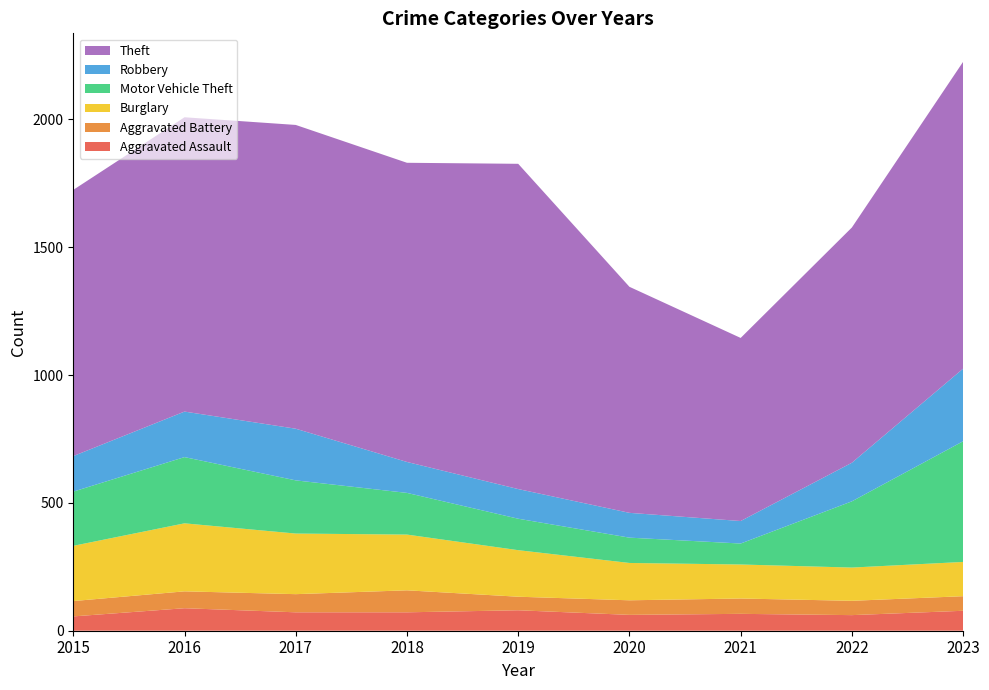

Reading left to right, what are all the values shown in this chart?

Aggravated Assault: 2015=56	2016=88	2017=72	2018=72	2019=80	2020=62	2021=66	2022=61	2023=78
Aggravated Battery: 2015=60	2016=66	2017=71	2018=86	2019=53	2020=57	2021=60	2022=56	2023=57
Burglary: 2015=216	2016=266	2017=237	2018=218	2019=182	2020=146	2021=133	2022=130	2023=134
Motor Vehicle Theft: 2015=212	2016=259	2017=208	2018=163	2019=123	2020=99	2021=82	2022=259	2023=472
Robbery: 2015=139	2016=178	2017=202	2018=121	2019=116	2020=97	2021=88	2022=151	2023=284
Theft: 2015=1041	2016=1151	2017=1188	2018=1170	2019=1272	2020=884	2021=716	2022=920	2023=1200